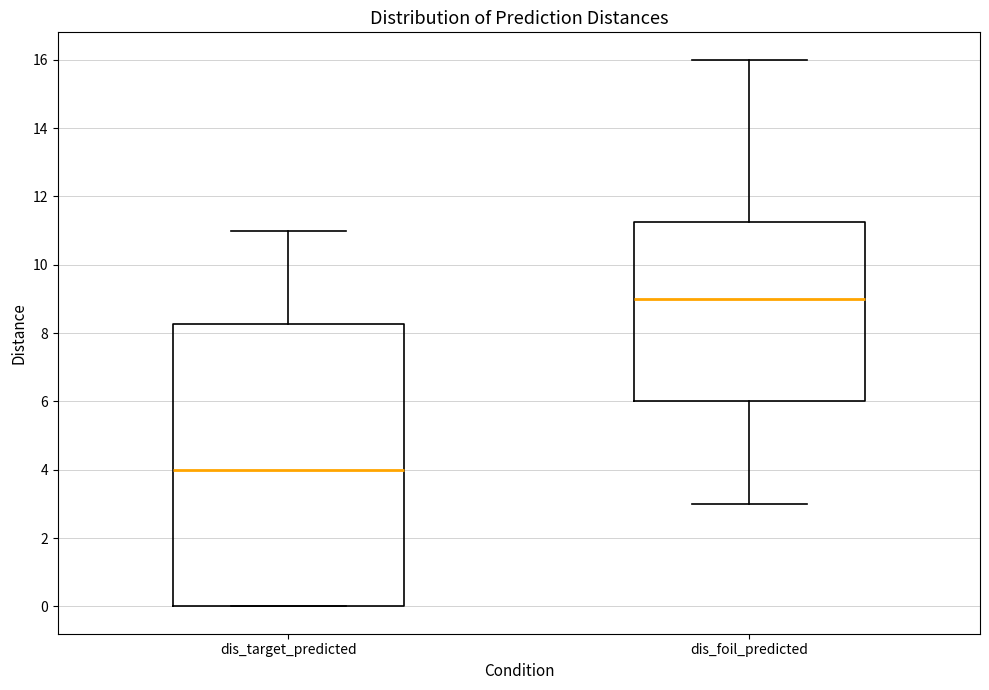

Comparing the boxes themselves (not the whiskers), which one is the tallest?

dis_target_predicted